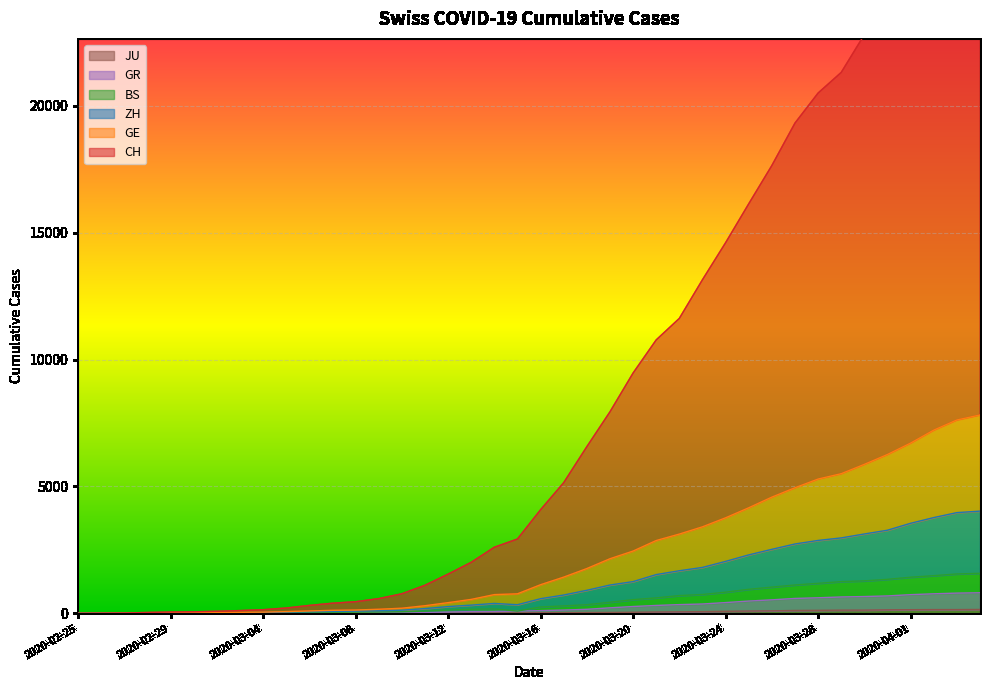

What is the sum of all GE values?

91833